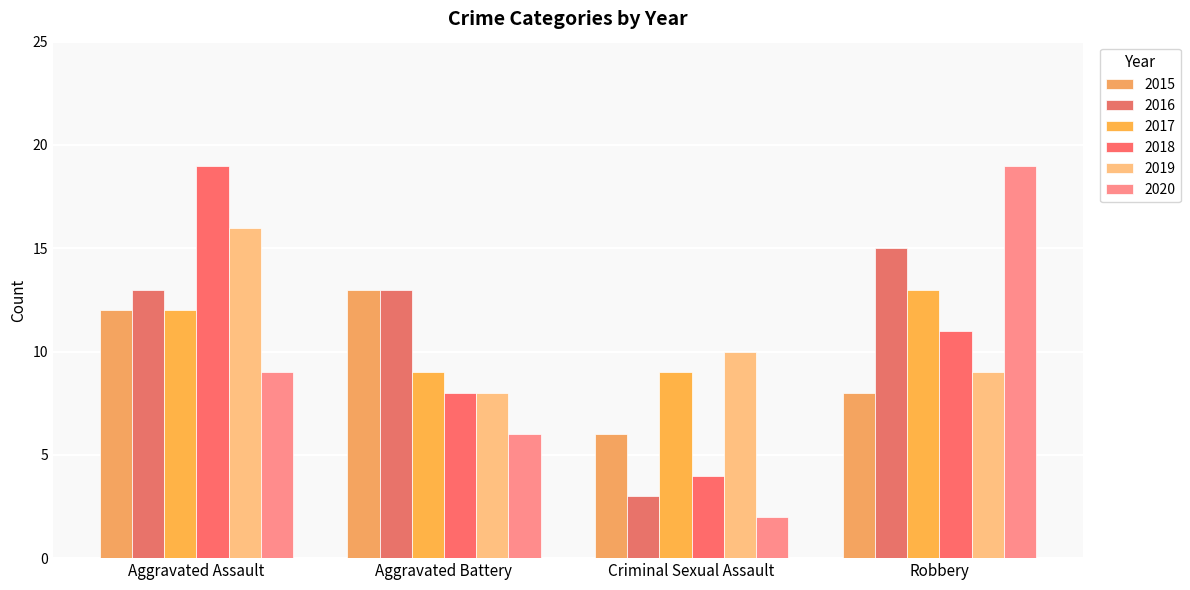

What is the value of the 2016 bar at the 1st from the left?

13